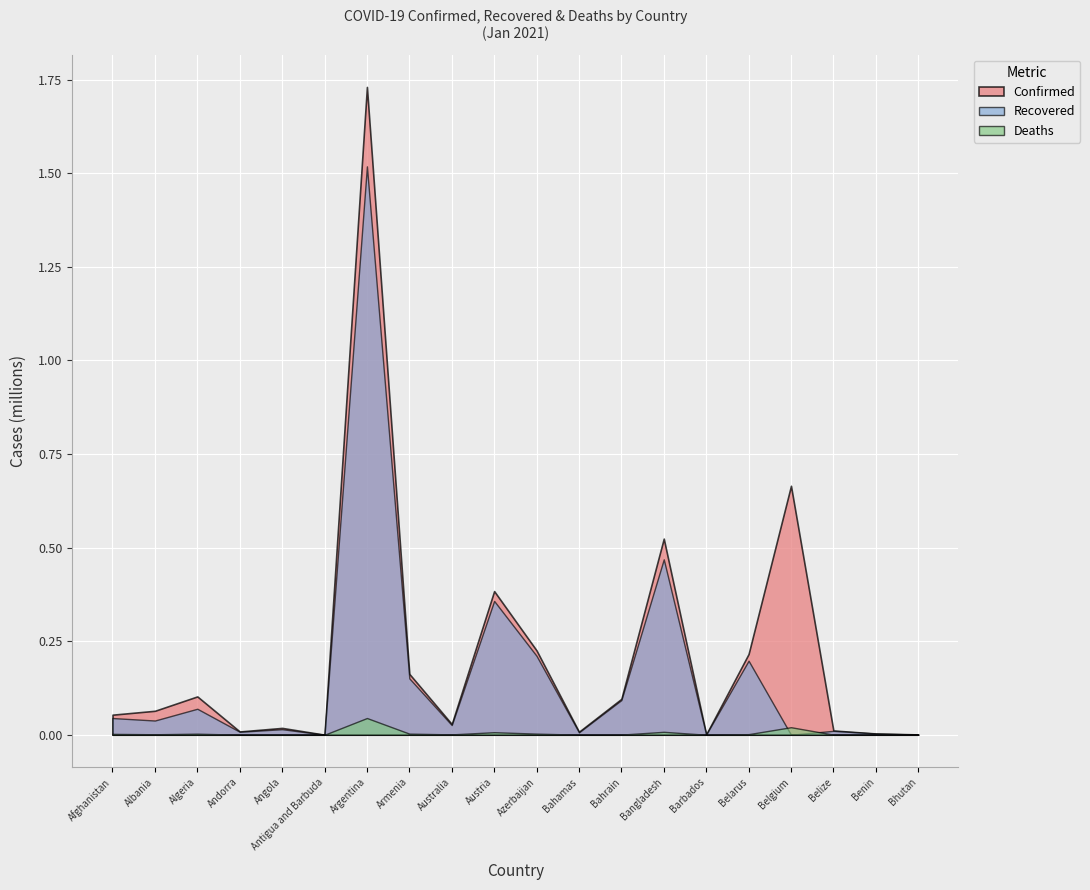

At which category does Deaths reach its first local valley?

Albania